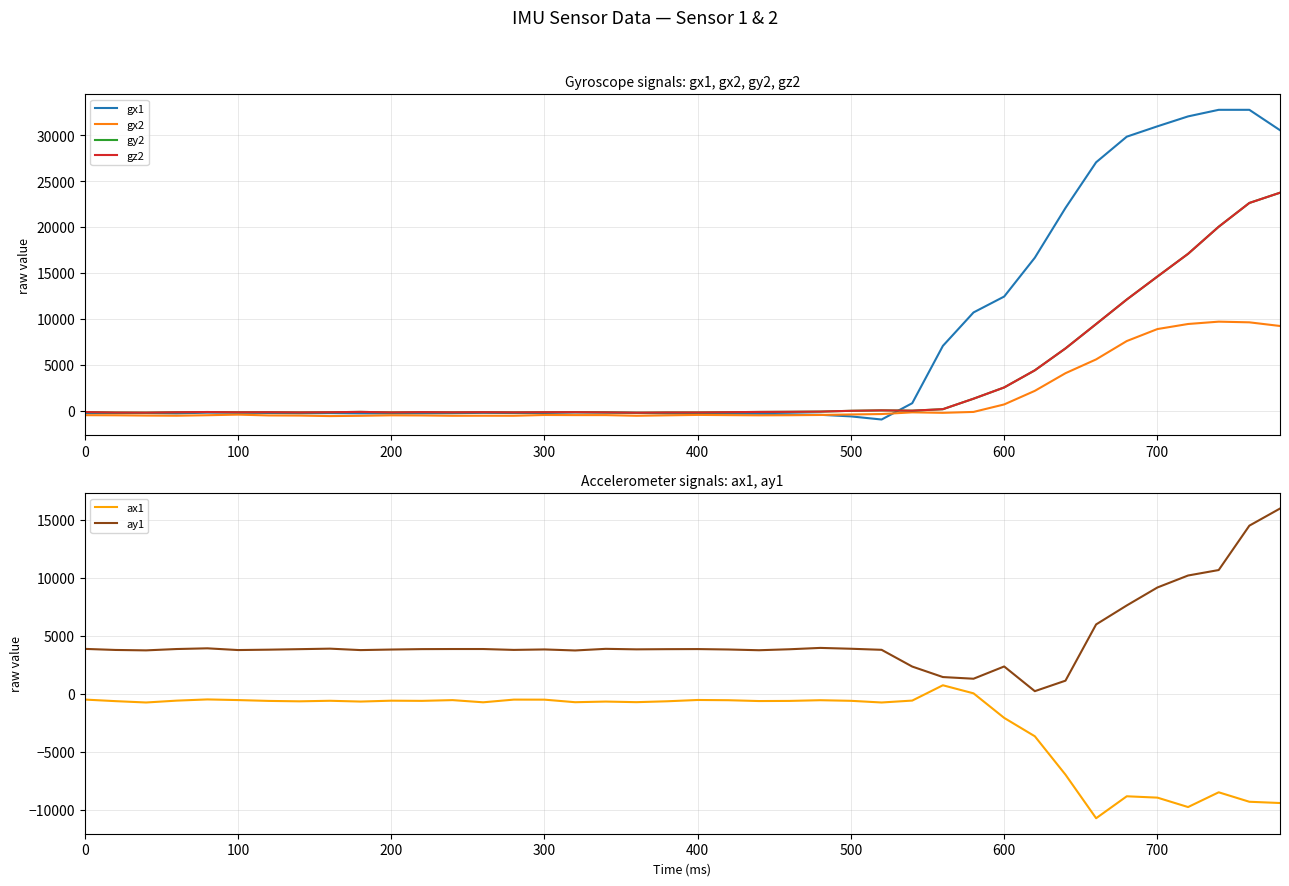

What are all the series names shown in the legend?

gx1, gx2, gy2, gz2, ax1, ay1